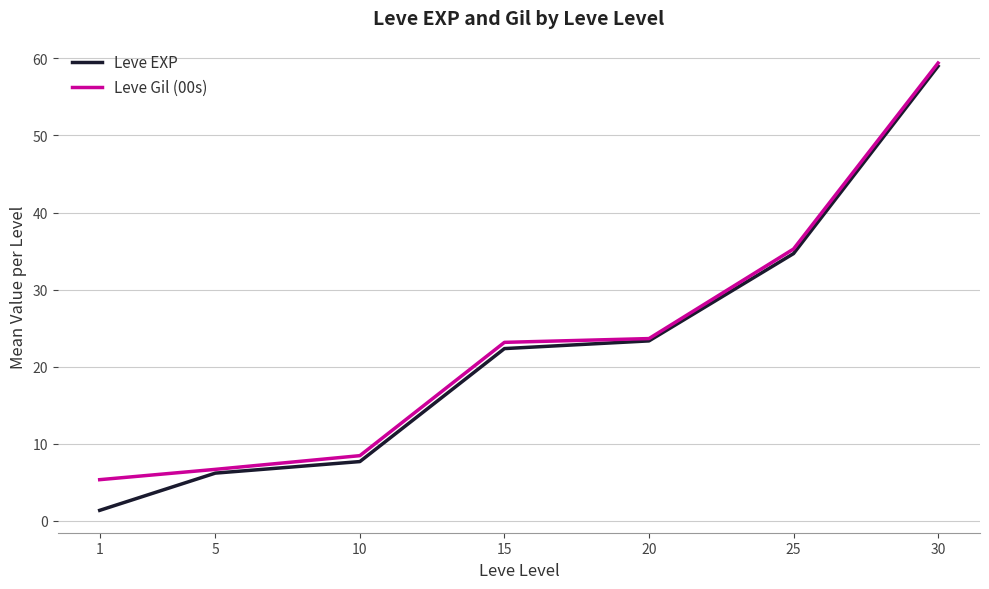

True or false: Leve Gil (00s) has more than 1 points higher than both neighbors.

False